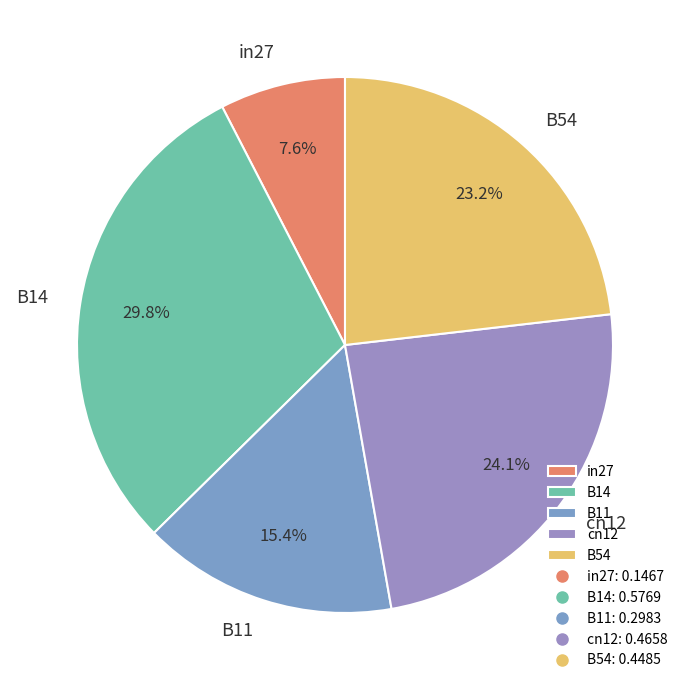

Combined, do cn12 and in27 account for over 50%?

No